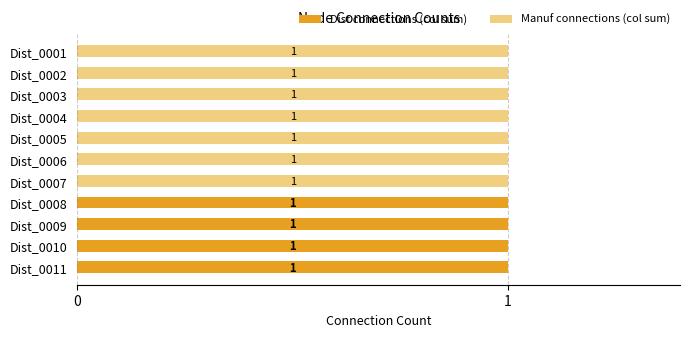

How many Dist connections (col sum) values are between 0 and 1?

11